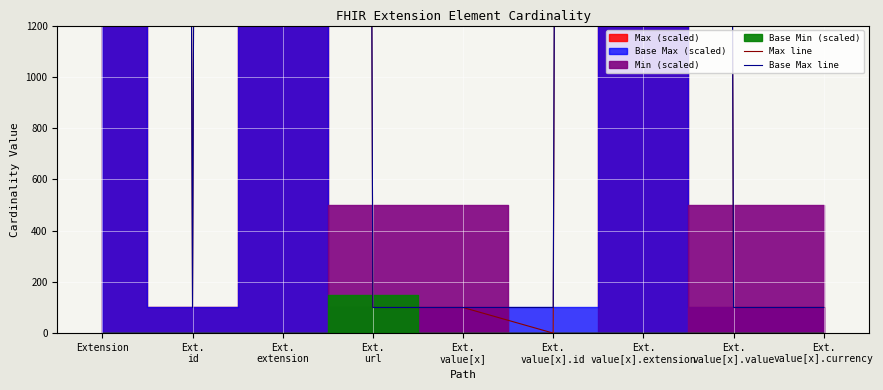

List the series in order of their overall mean, highest first.

Base Max line, Max line